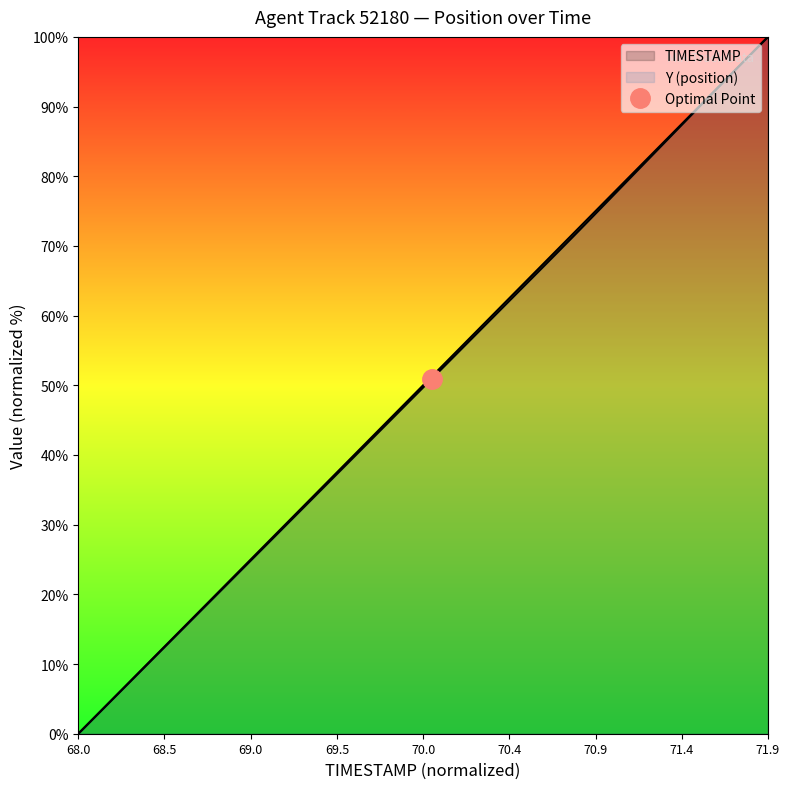

How many categories are shown in the chart?

40